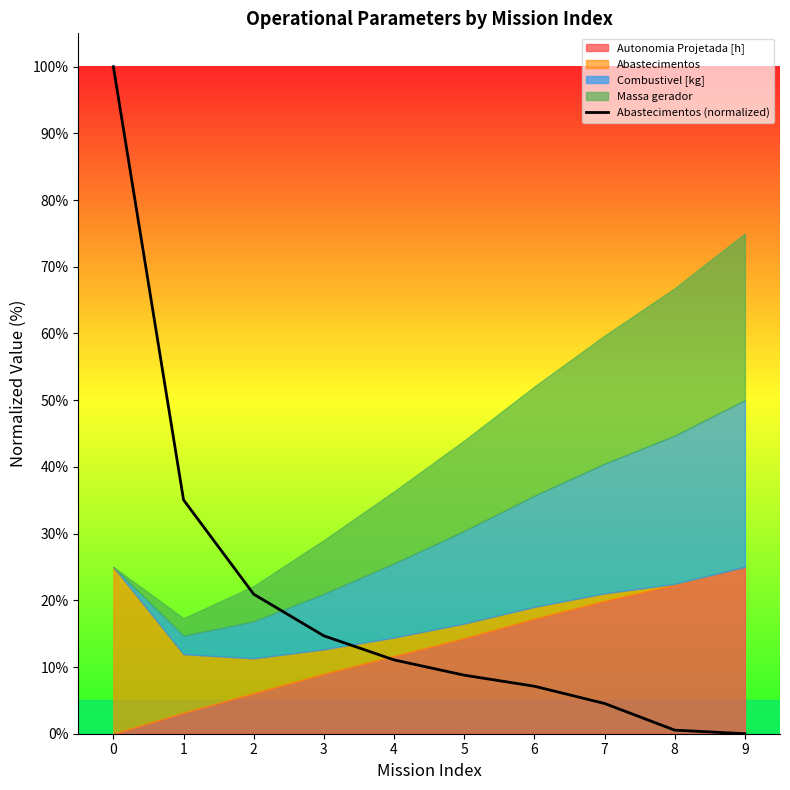

How many positive values are there?

9